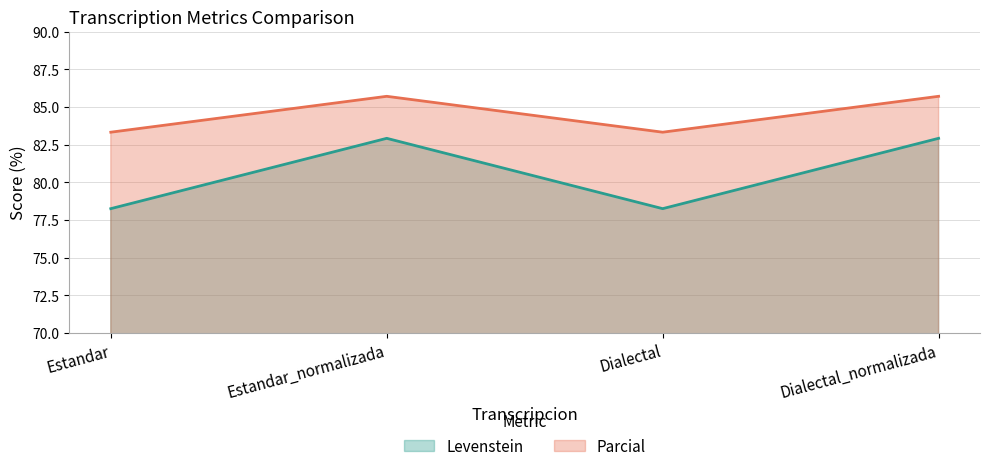

Which series has the largest total across all categories?

Parcial